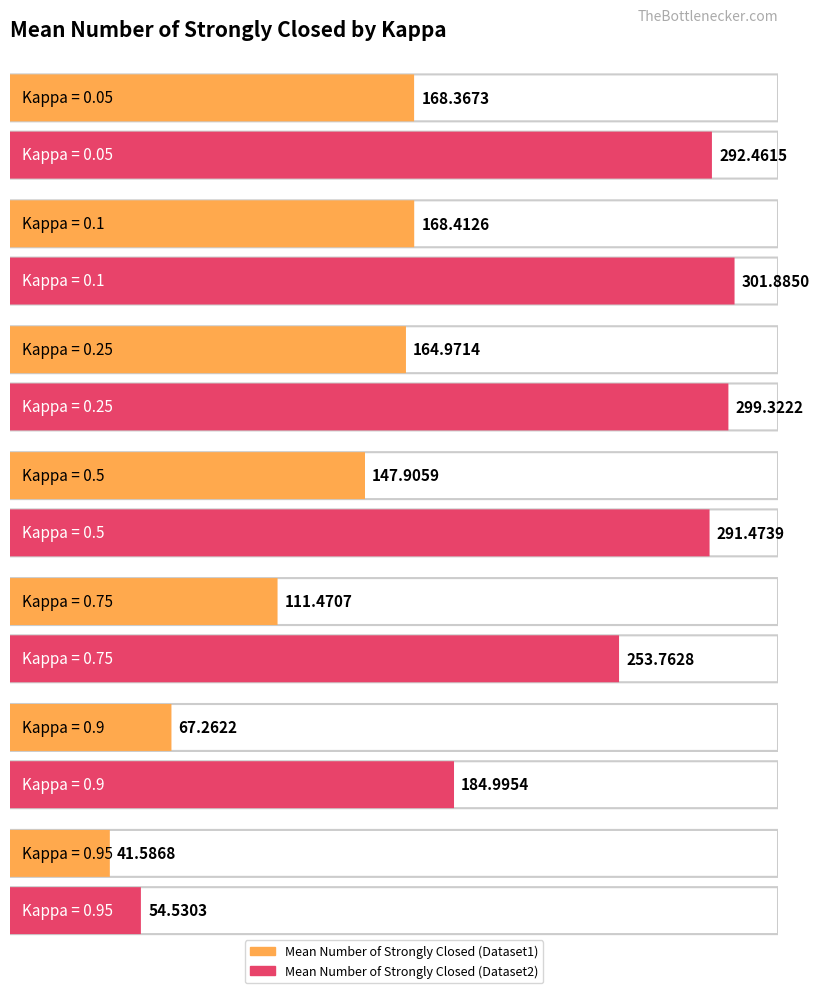

What is the maximum value shown in the chart?

301.9